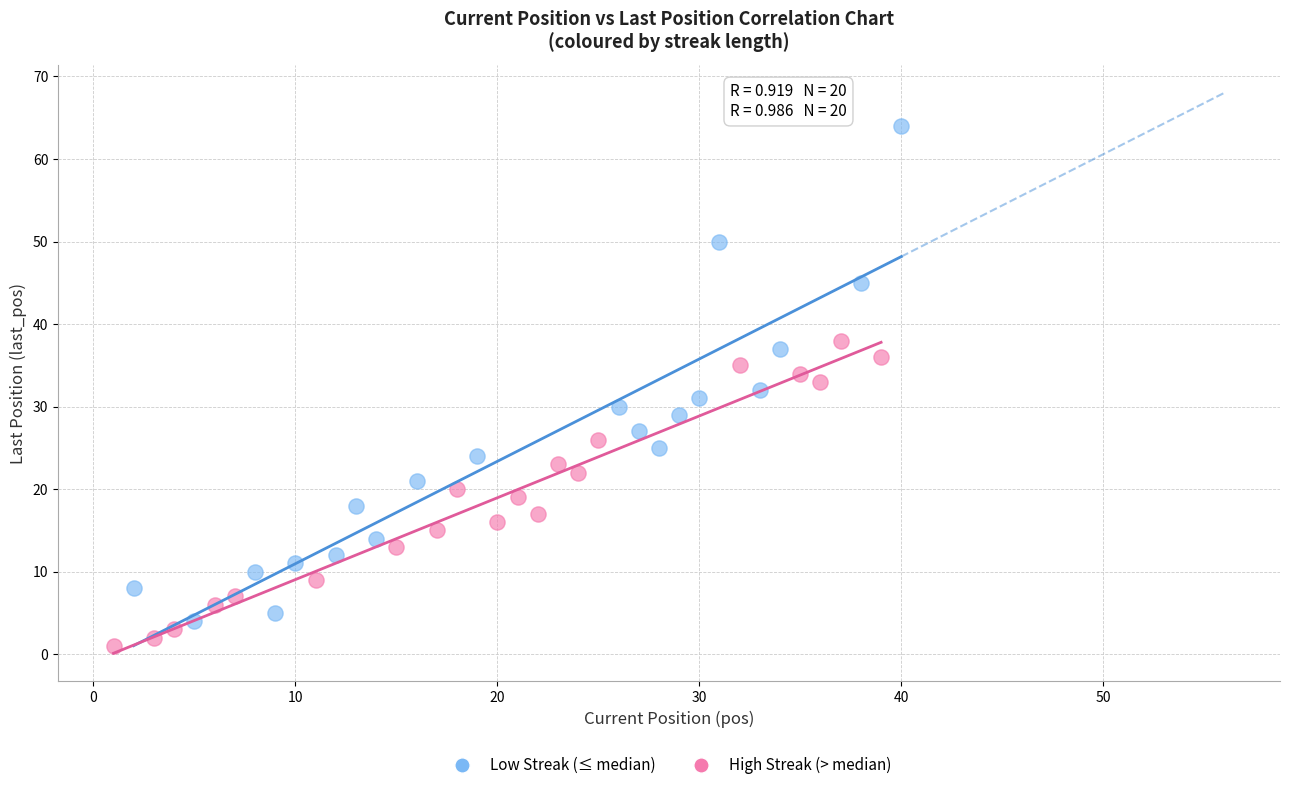

Which series reaches the minimum Y coordinate?

High Streak (> median)